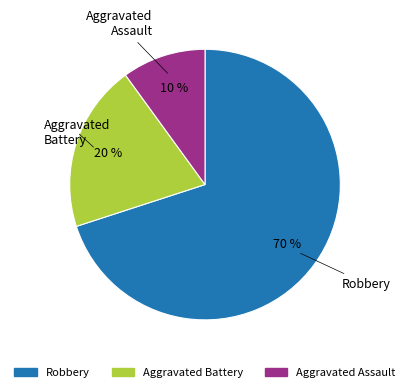

To the nearest percent, what portion does Robbery represent?

70%